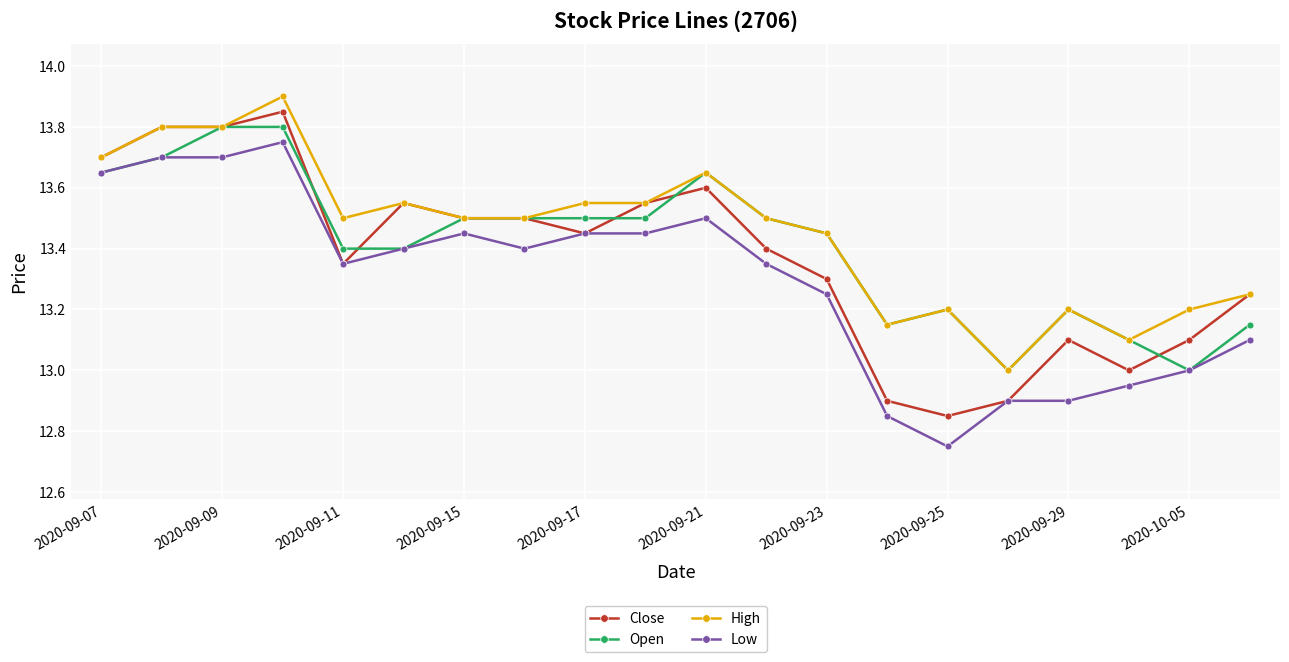

True or false: Low and High intersect in this chart.

False